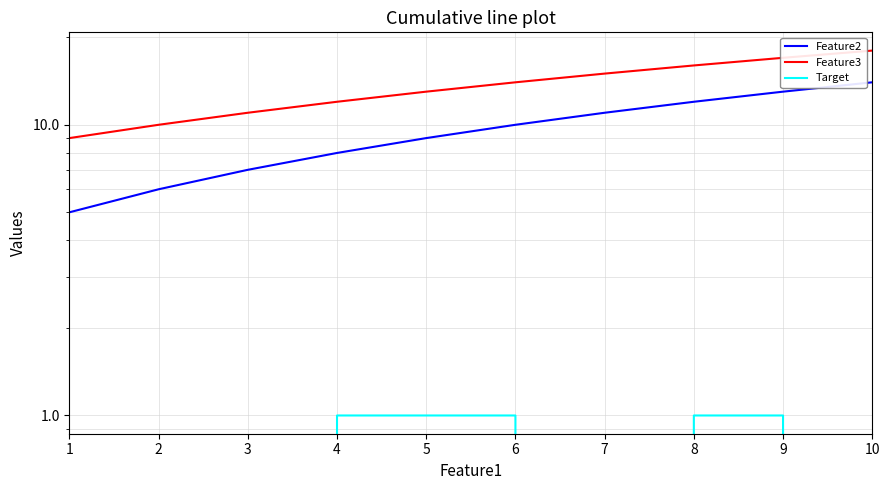

Is the value of Feature3 at 5 greater than the value of Feature2 at 1?

Yes